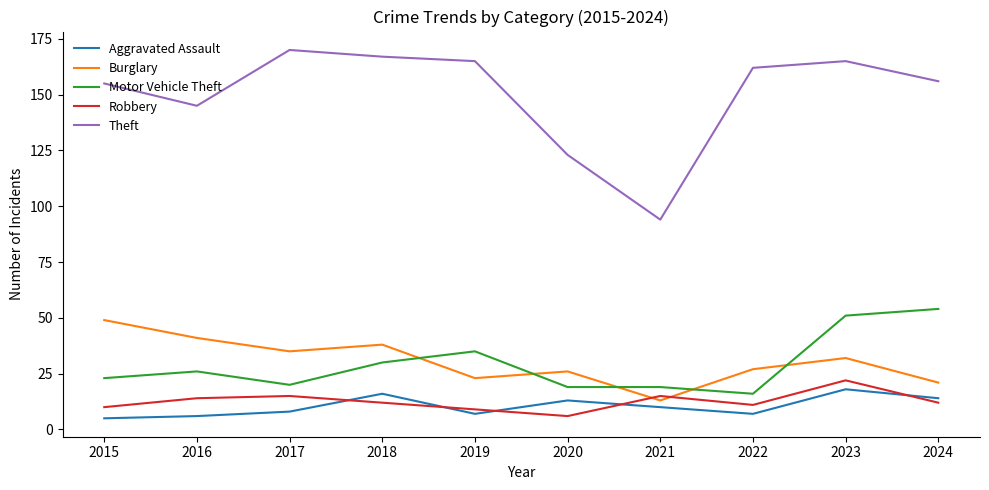

Reading left to right, what are all the values shown in this chart?

Aggravated Assault: 2015=5	2016=6	2017=8	2018=16	2019=7	2020=13	2021=10	2022=7	2023=18	2024=14
Burglary: 2015=49	2016=41	2017=35	2018=38	2019=23	2020=26	2021=13	2022=27	2023=32	2024=21
Motor Vehicle Theft: 2015=23	2016=26	2017=20	2018=30	2019=35	2020=19	2021=19	2022=16	2023=51	2024=54
Robbery: 2015=10	2016=14	2017=15	2018=12	2019=9	2020=6	2021=15	2022=11	2023=22	2024=12
Theft: 2015=155	2016=145	2017=170	2018=167	2019=165	2020=123	2021=94	2022=162	2023=165	2024=156